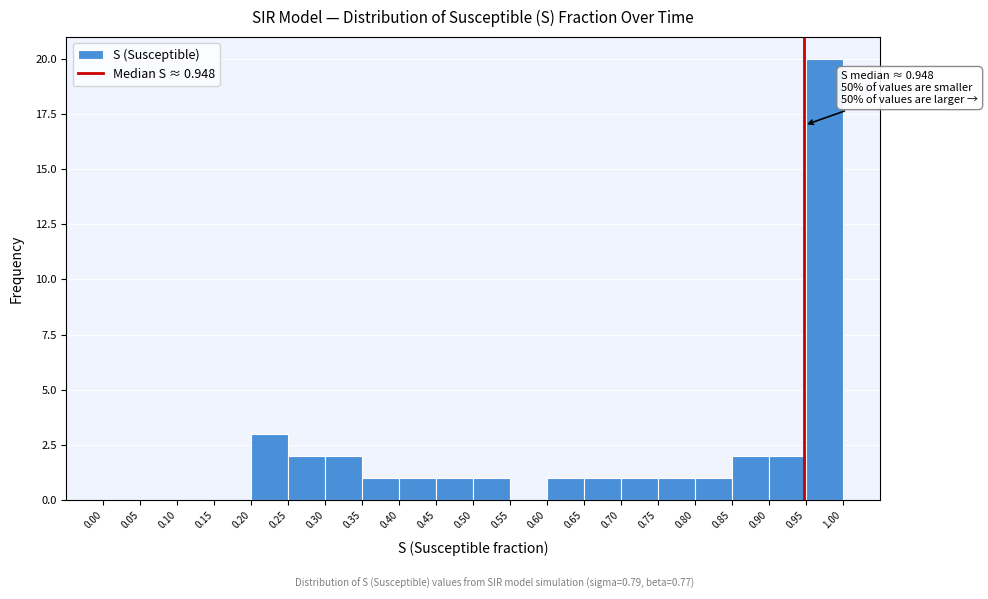

Over which range of the x-axis is the bar tallest?

0.95 to 1.00